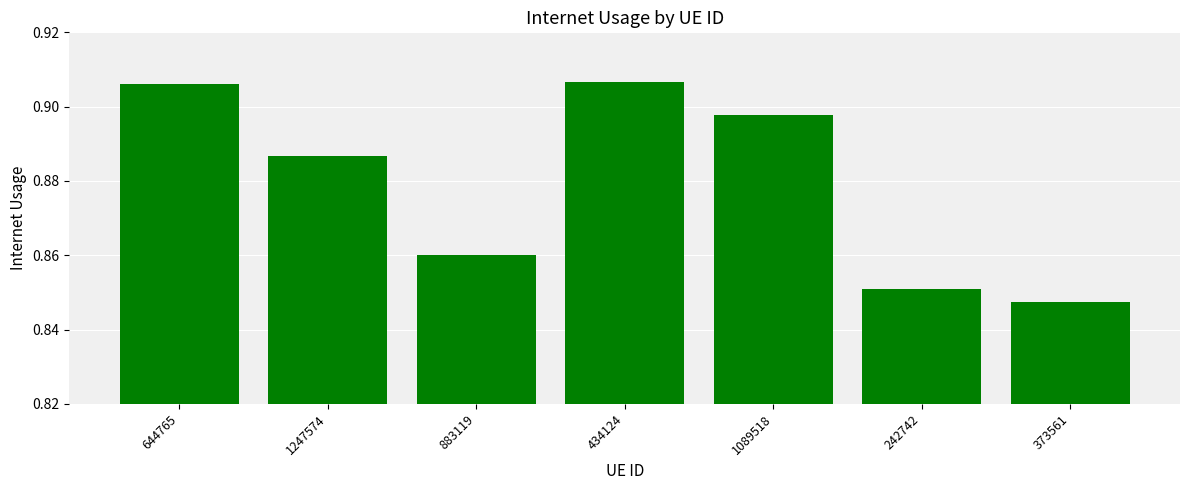

What is the sum of all values?

6.2